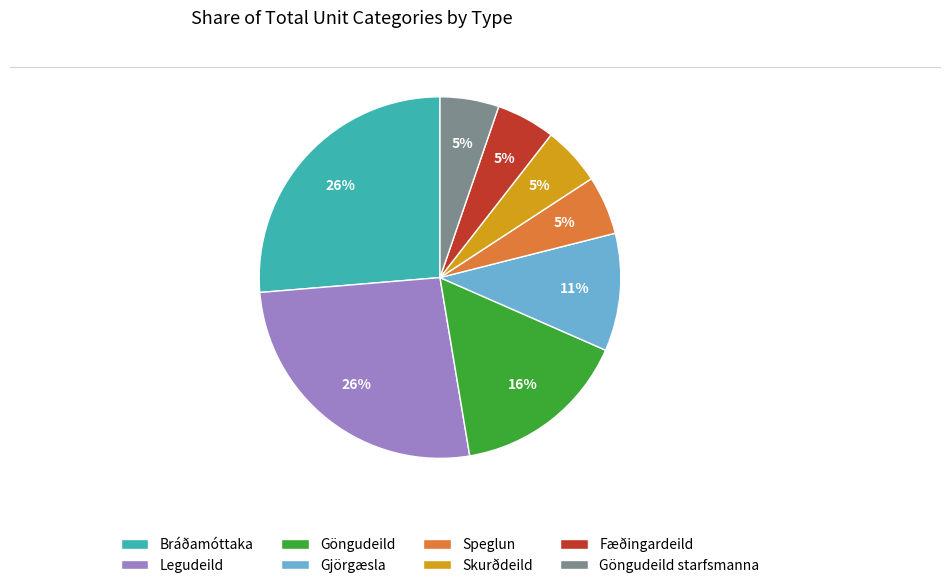

Between Göngudeild and Speglun, which is larger?

Göngudeild